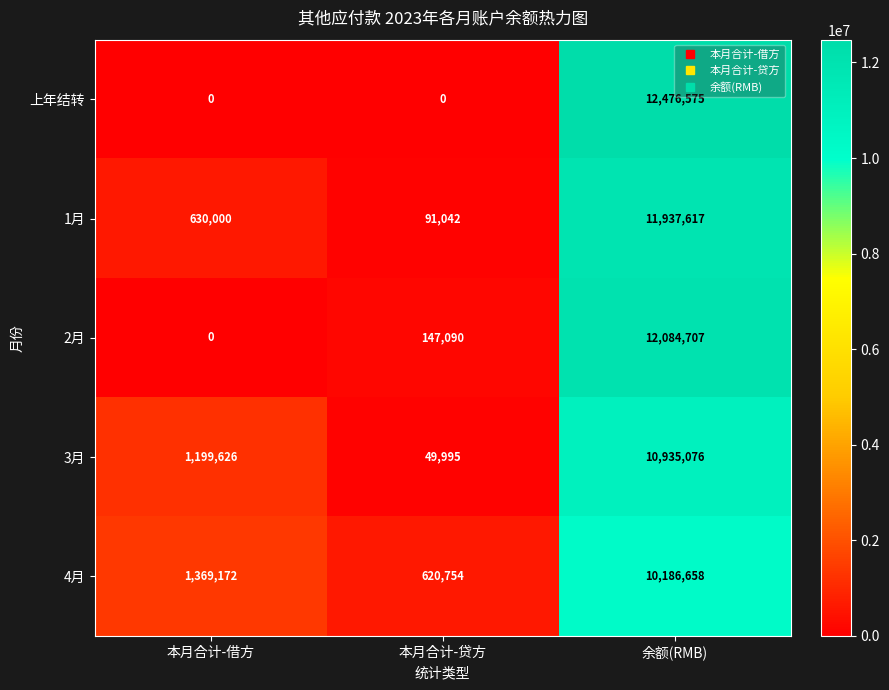

At which label does 4月 reach its peak?

余额(RMB)